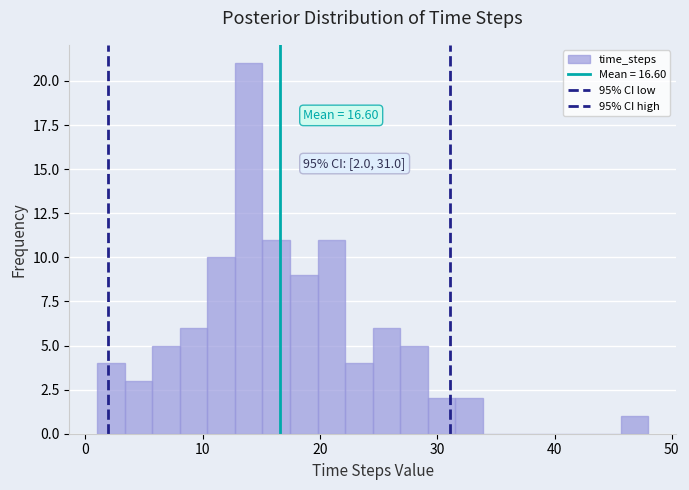

Around what value on the x-axis is the tallest bar? Give the approximate position of its centre, as read against the axis.

14